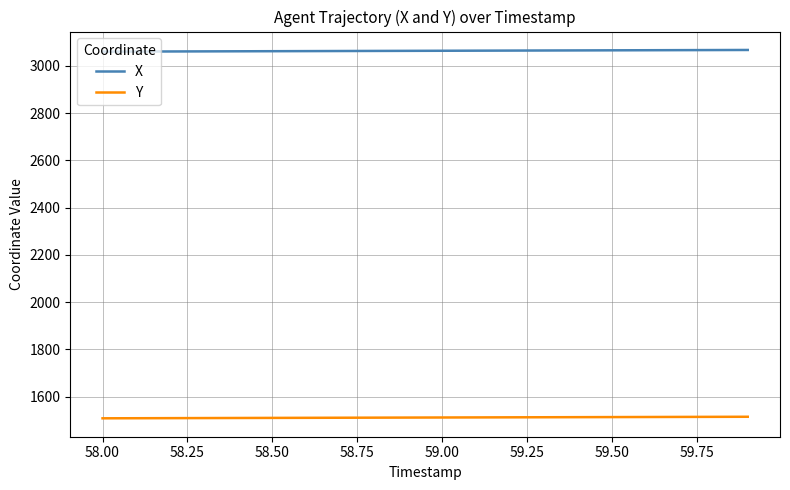

True or false: X and Y cross at least once.

False